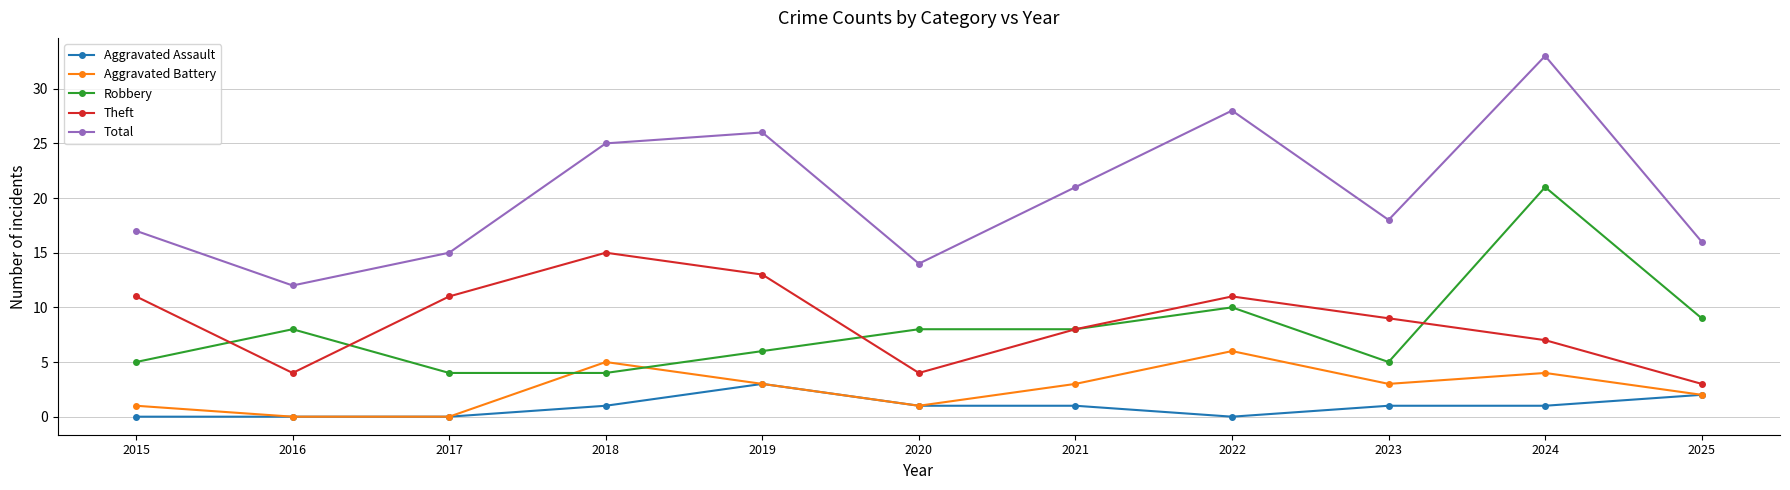

True or false: Aggravated Battery has a value of 2 at 2018.

False